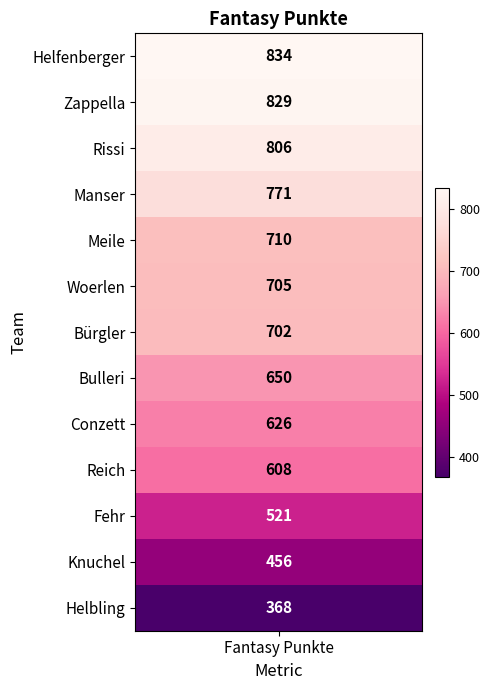

True or false: the data shows 521 at Fehr.

True